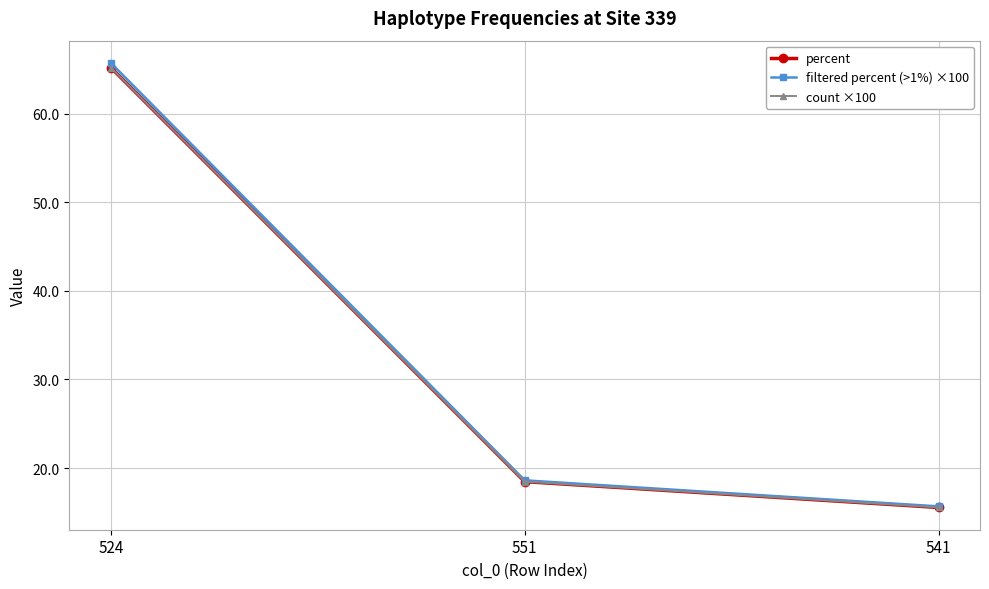

True or false: filtered percent (>1%) ×100 has a value of 15.7 at 541.

True